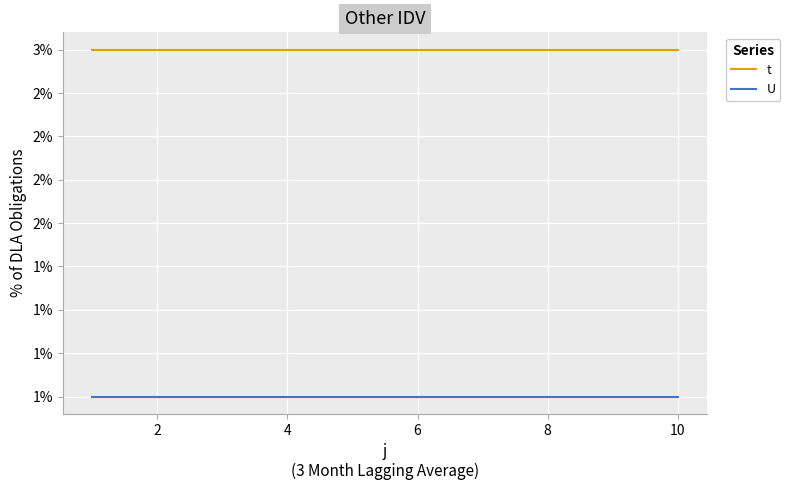

What is the maximum value shown in the chart?

3